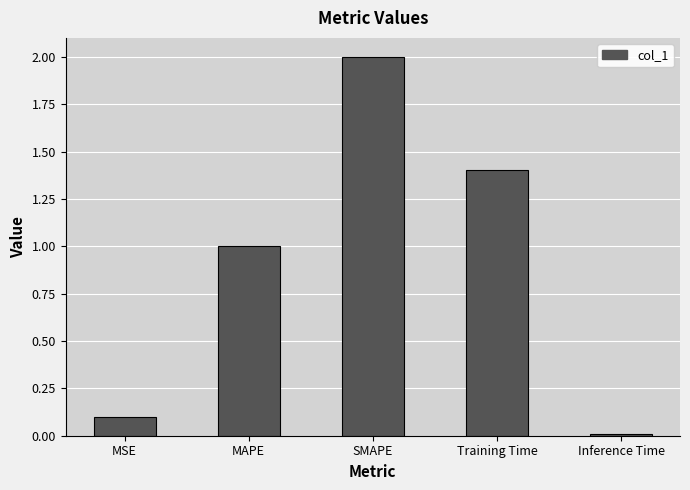

At which category does the chart reach its peak across all series?

SMAPE